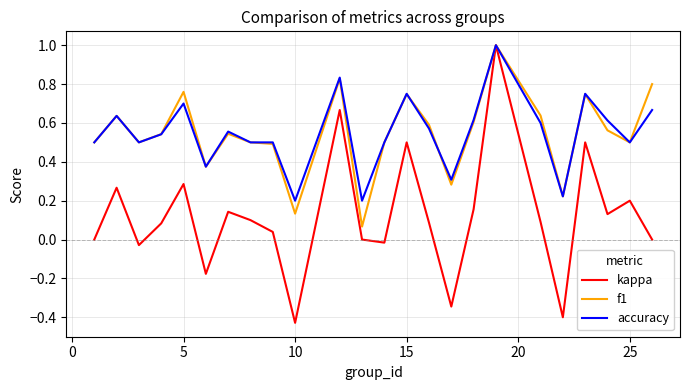

Which series has the widest spread of values?

kappa